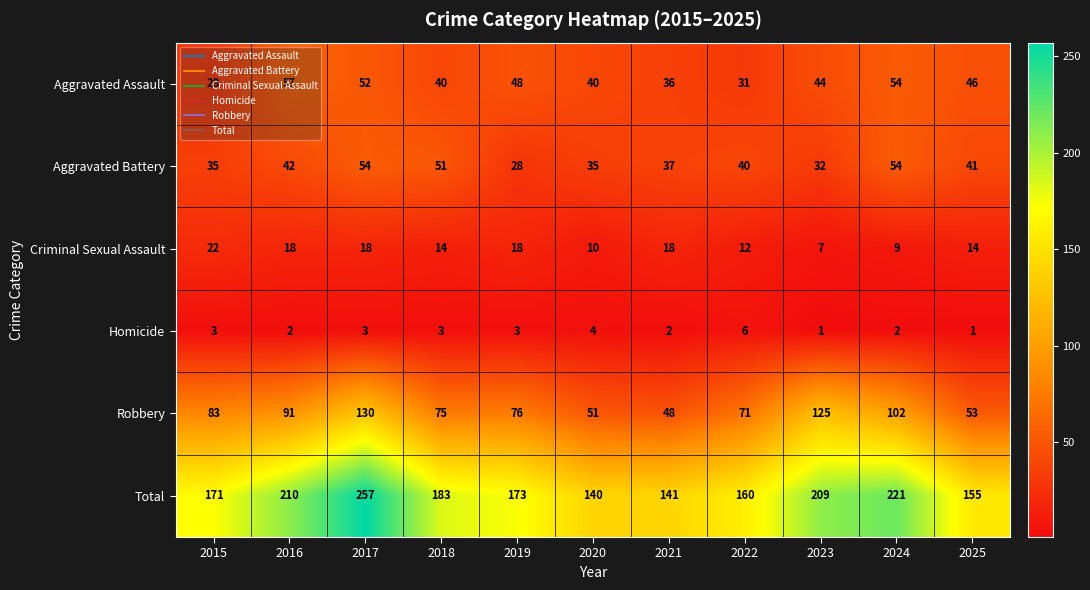

Is the value of Robbery at 2017 greater than the value of Aggravated Assault at 2019?

Yes